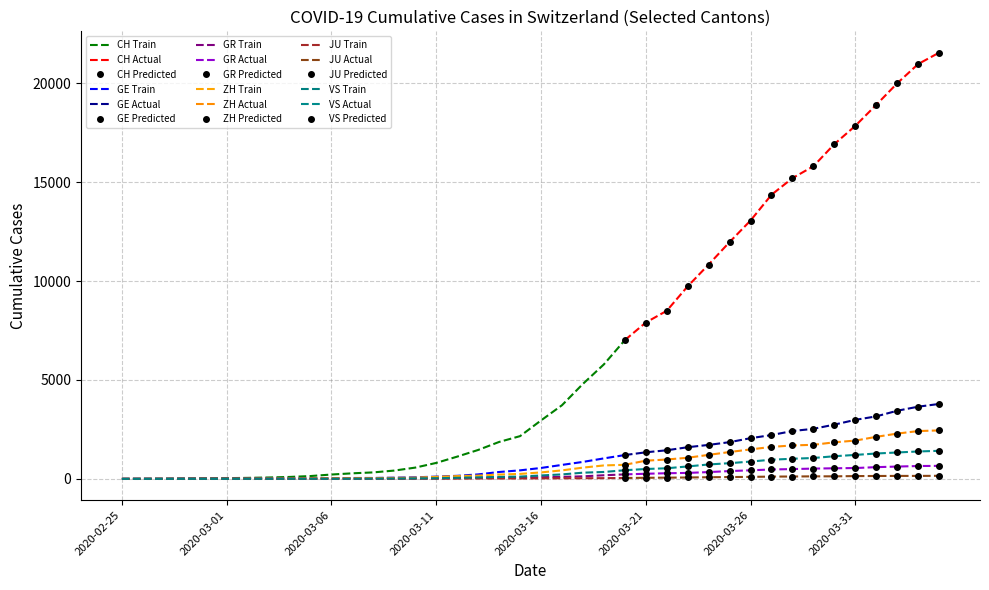

What position from the right is 2020-02-29?

36